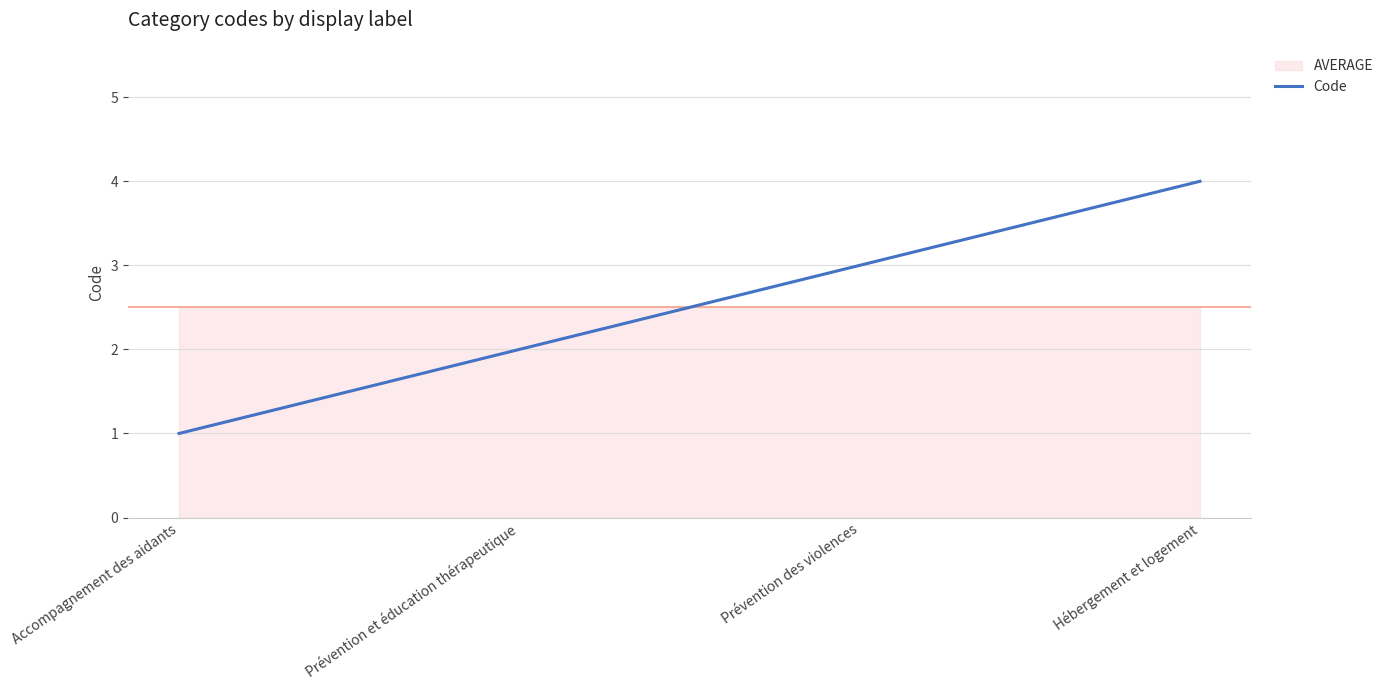

Rank the categories by value from lowest to highest.

Accompagnement des aidants, Prévention et éducation thérapeutique, Prévention des violences, Hébergement et logement